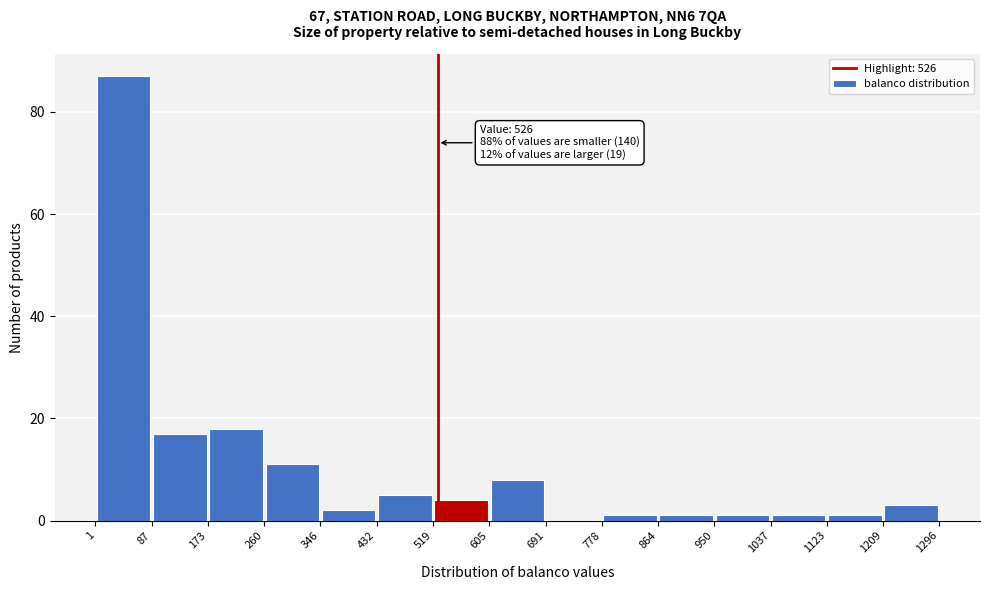

Which range on the x-axis has the tallest bar?

1 to 87